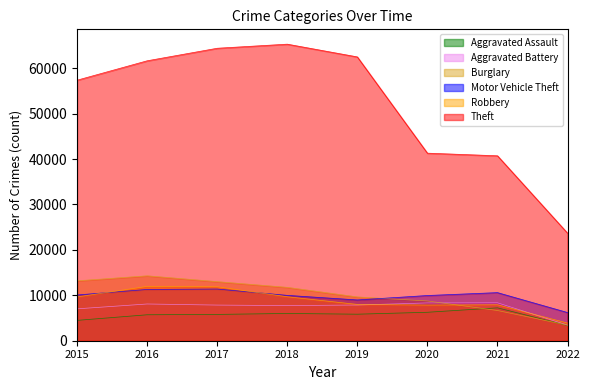

Reading left to right, transcribe all the data shown in this chart.

Aggravated Assault: 2015=4480	2016=5712	2017=5793	2018=6001	2019=5840	2020=6263	2021=7241	2022=3357
Aggravated Battery: 2015=7018	2016=8085	2017=7845	2018=7735	2019=7857	2020=8319	2021=8348	2022=3436
Burglary: 2015=13184	2016=14289	2017=13001	2018=11746	2019=9639	2020=8753	2021=6652	2022=3432
Motor Vehicle Theft: 2015=10068	2016=11286	2017=11380	2018=9983	2019=8978	2020=9953	2021=10589	2022=6204
Robbery: 2015=9638	2016=11960	2017=11880	2018=9679	2019=7994	2020=7855	2021=7919	2022=3879
Theft: 2015=57347	2016=61618	2017=64380	2018=65281	2019=62476	2020=41287	2021=40707	2022=23676